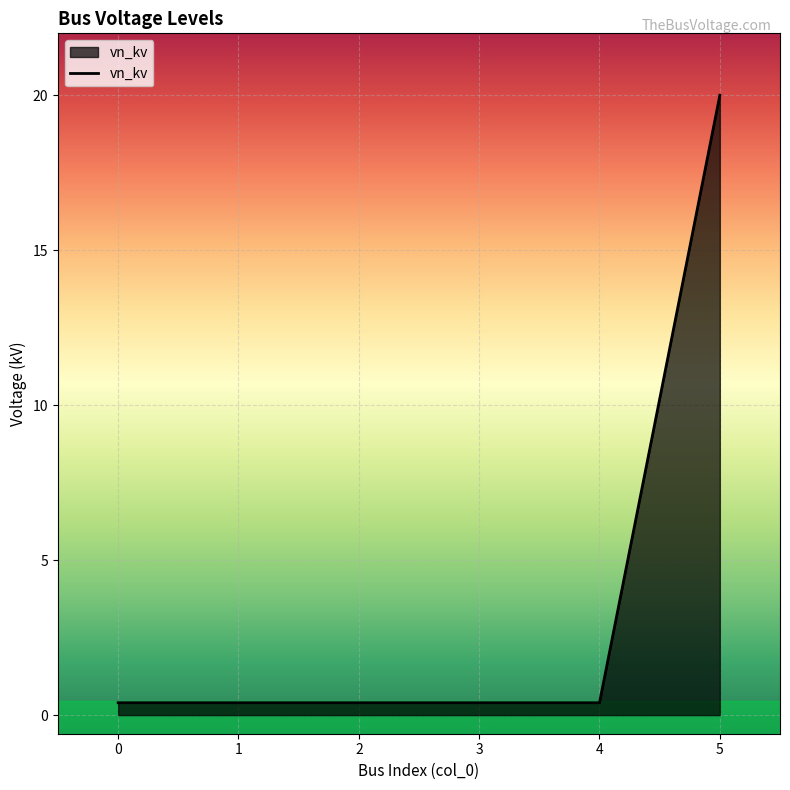

What is the greatest value displayed?

20.0